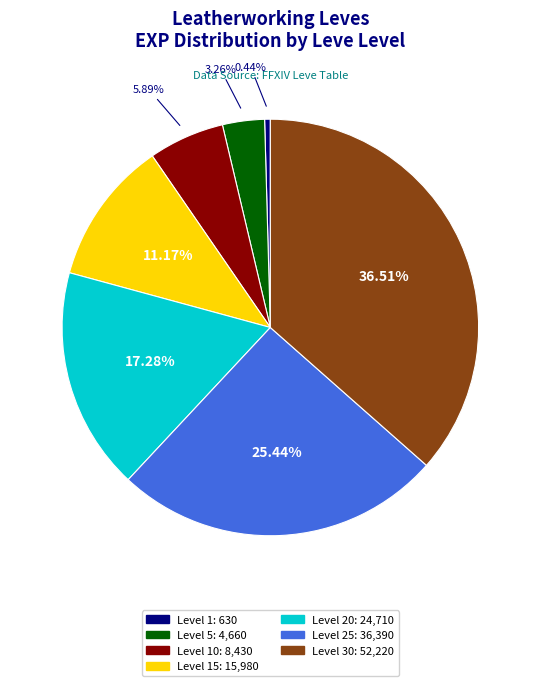

Does Level 1: 630 represent more than half of the total?

No